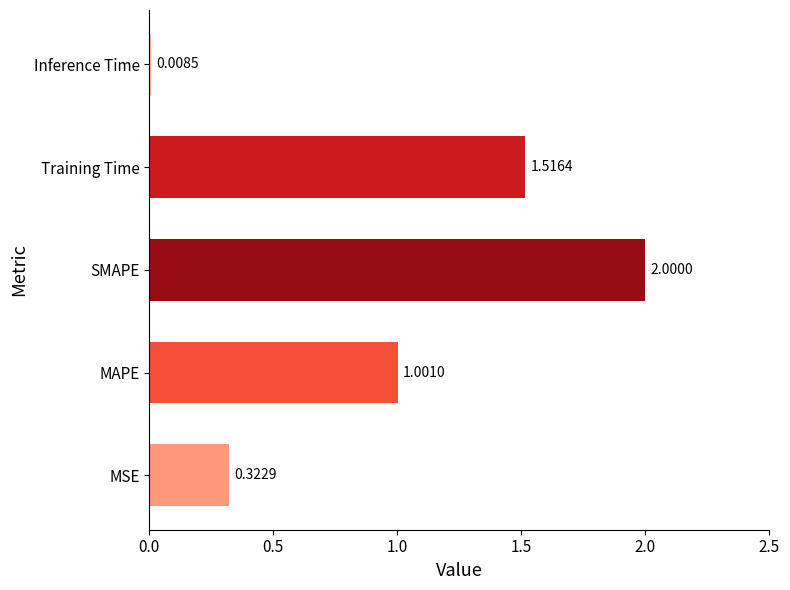

Which label corresponds to the smallest value in the chart?

Inference Time